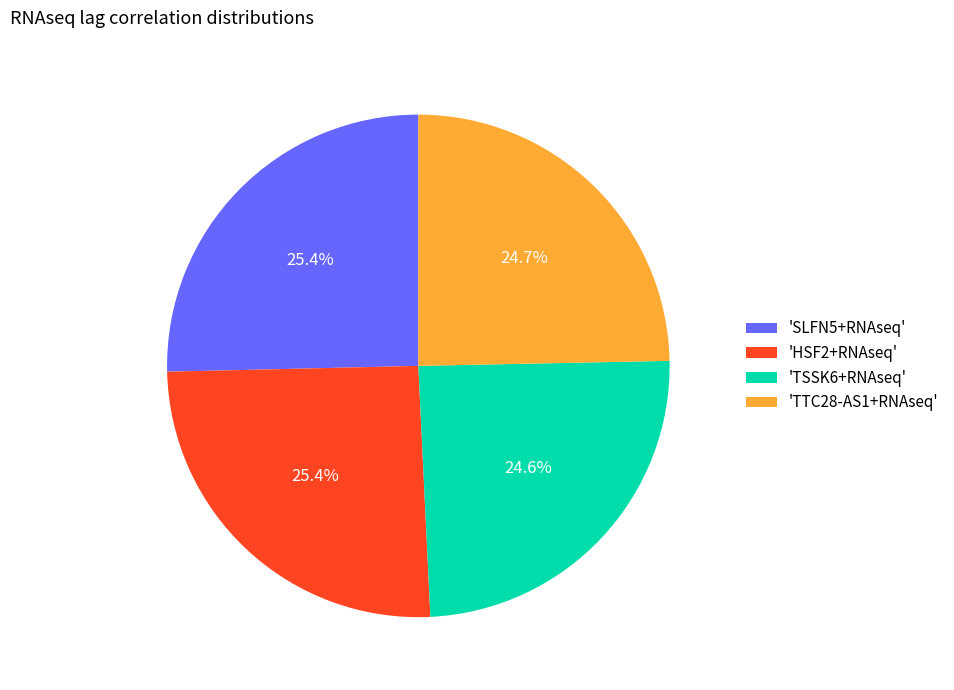

What percentage is NOT represented by 'TTC28-AS1+RNAseq'?

75.3%